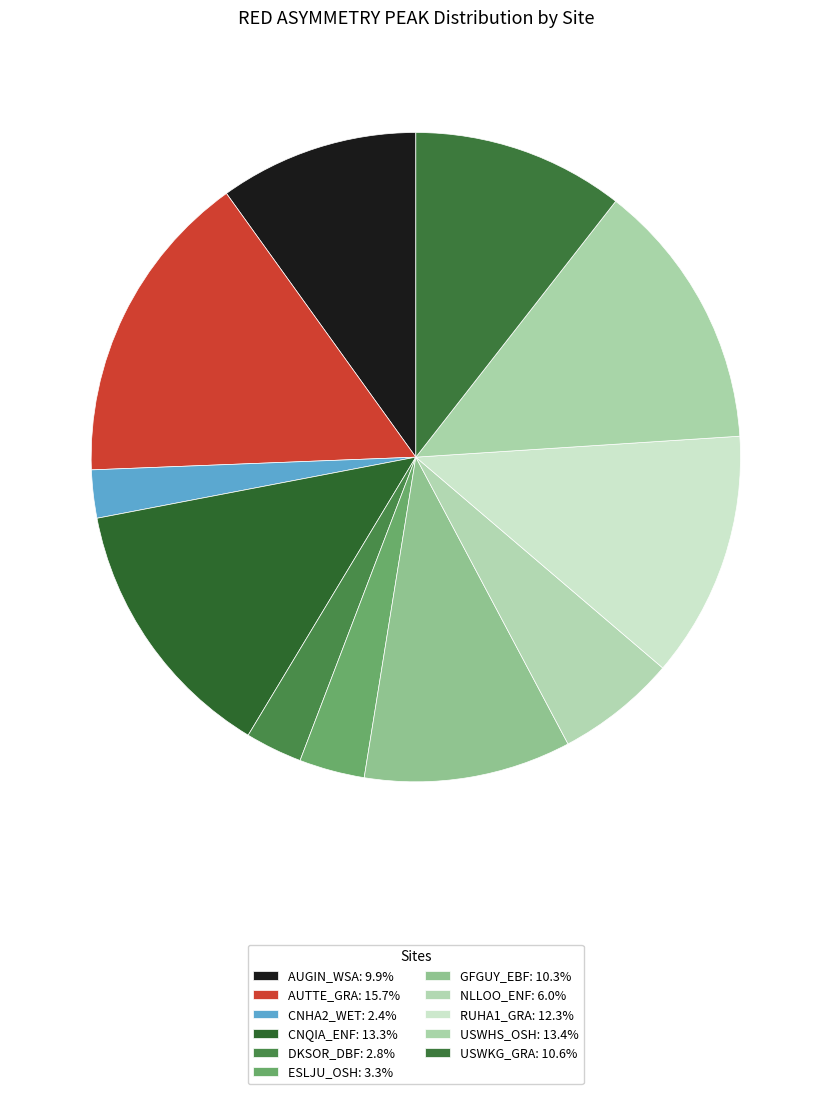

How many slices are in this pie chart?

11